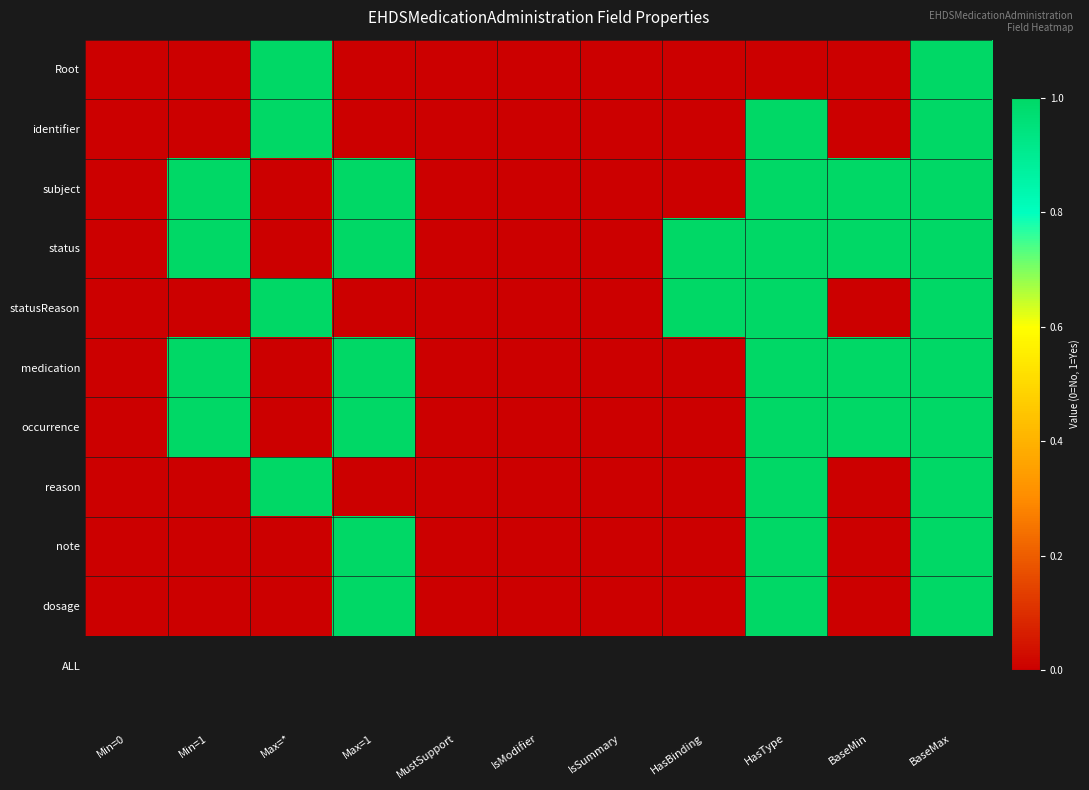

Reading left to right, what are all the values shown in this chart?

Root: Min=0=0	Min=1=0	Max=*=1	Max=1=0	MustSupport=0	IsModifier=0	IsSummary=0	HasBinding=0	HasType=0	BaseMin=0	BaseMax=1
identifier: Min=0=0	Min=1=0	Max=*=1	Max=1=0	MustSupport=0	IsModifier=0	IsSummary=0	HasBinding=0	HasType=1	BaseMin=0	BaseMax=1
subject: Min=0=0	Min=1=1	Max=*=0	Max=1=1	MustSupport=0	IsModifier=0	IsSummary=0	HasBinding=0	HasType=1	BaseMin=1	BaseMax=1
status: Min=0=0	Min=1=1	Max=*=0	Max=1=1	MustSupport=0	IsModifier=0	IsSummary=0	HasBinding=1	HasType=1	BaseMin=1	BaseMax=1
statusReason: Min=0=0	Min=1=0	Max=*=1	Max=1=0	MustSupport=0	IsModifier=0	IsSummary=0	HasBinding=1	HasType=1	BaseMin=0	BaseMax=1
medication: Min=0=0	Min=1=1	Max=*=0	Max=1=1	MustSupport=0	IsModifier=0	IsSummary=0	HasBinding=0	HasType=1	BaseMin=1	BaseMax=1
occurrence: Min=0=0	Min=1=1	Max=*=0	Max=1=1	MustSupport=0	IsModifier=0	IsSummary=0	HasBinding=0	HasType=1	BaseMin=1	BaseMax=1
reason: Min=0=0	Min=1=0	Max=*=1	Max=1=0	MustSupport=0	IsModifier=0	IsSummary=0	HasBinding=0	HasType=1	BaseMin=0	BaseMax=1
note: Min=0=0	Min=1=0	Max=*=0	Max=1=1	MustSupport=0	IsModifier=0	IsSummary=0	HasBinding=0	HasType=1	BaseMin=0	BaseMax=1
dosage: Min=0=0	Min=1=0	Max=*=0	Max=1=1	MustSupport=0	IsModifier=0	IsSummary=0	HasBinding=0	HasType=1	BaseMin=0	BaseMax=1